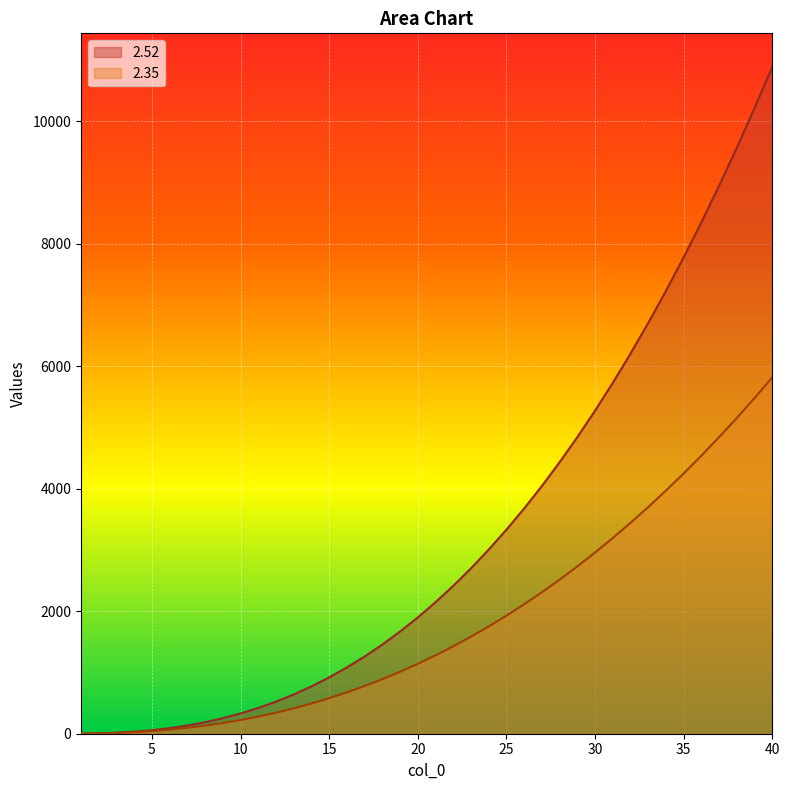

Rank the series at 10 from lowest to highest value.

2.35, 2.52